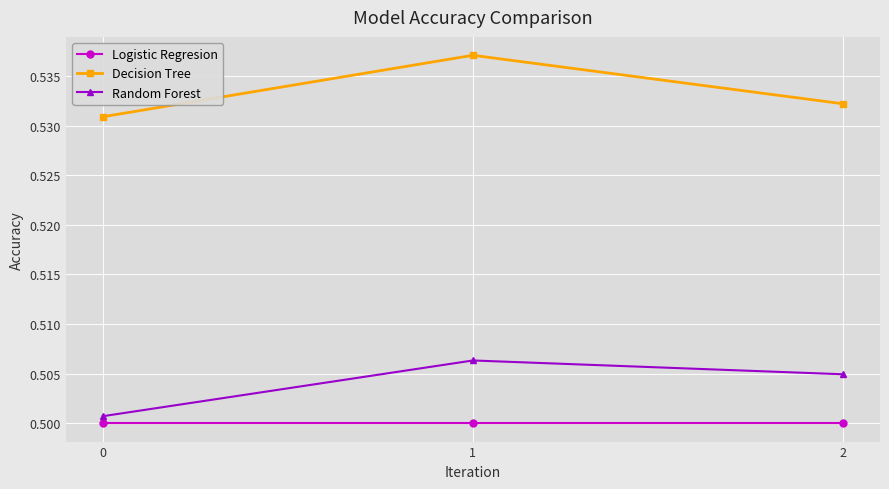

True or false: Logistic Regresion has a value of 0.7 at 0.

False